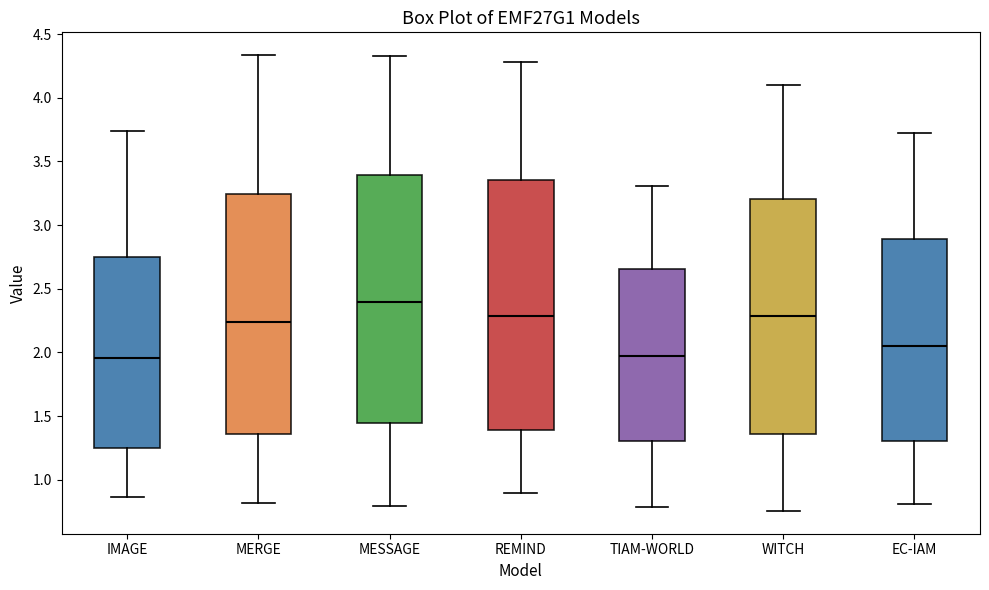

Reading left to right, transcribe this box plot: for each box, give where its median line is, the range the box spans, and where its two whiskers end, as read against the y-axis. The values are not printed on the chart, so give them approximately, as read against the axis.

IMAGE: median 1.95, box 1.25 to 2.75, whiskers 0.85 to 3.75
MERGE: median 2.25, box 1.35 to 3.25, whiskers 0.80 to 4.35
MESSAGE: median 2.40, box 1.45 to 3.40, whiskers 0.80 to 4.35
REMIND: median 2.30, box 1.40 to 3.35, whiskers 0.90 to 4.30
TIAM-WORLD: median 1.95, box 1.30 to 2.65, whiskers 0.80 to 3.30
WITCH: median 2.30, box 1.35 to 3.20, whiskers 0.75 to 4.10
EC-IAM: median 2.05, box 1.30 to 2.90, whiskers 0.80 to 3.75